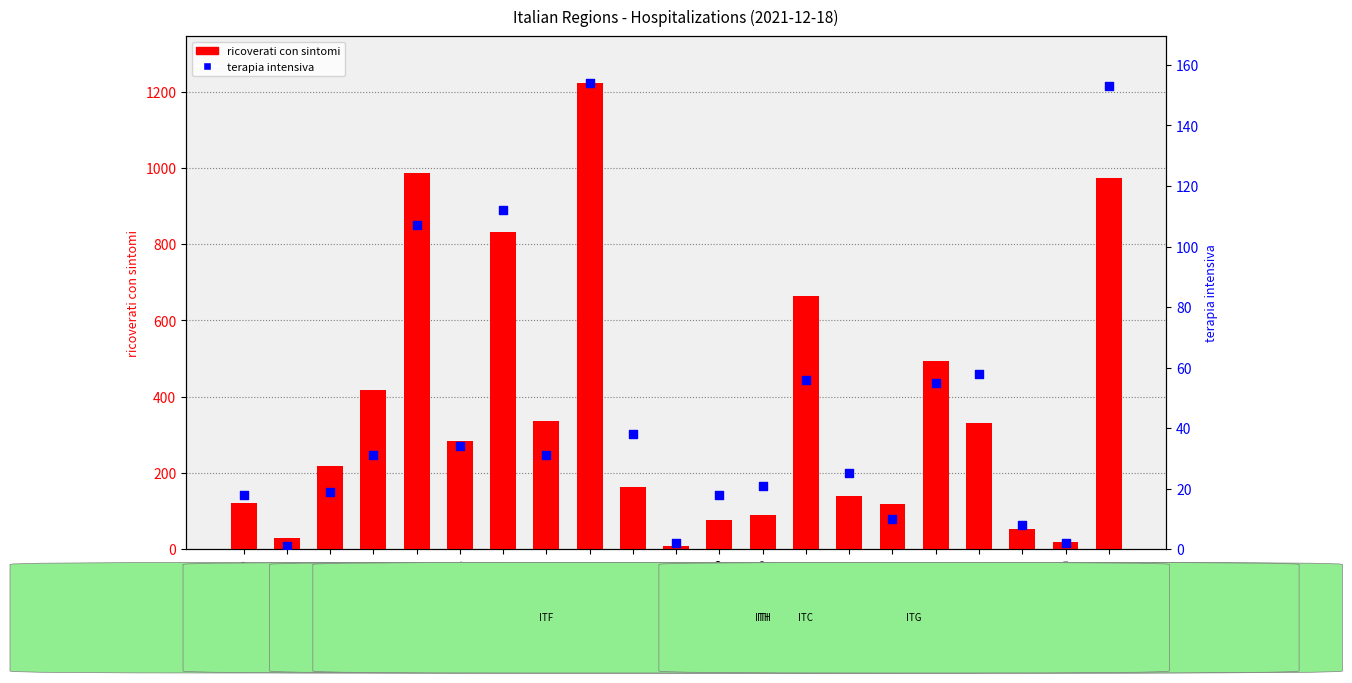

Which series has the widest spread of Y values?

ricoverati con sintomi